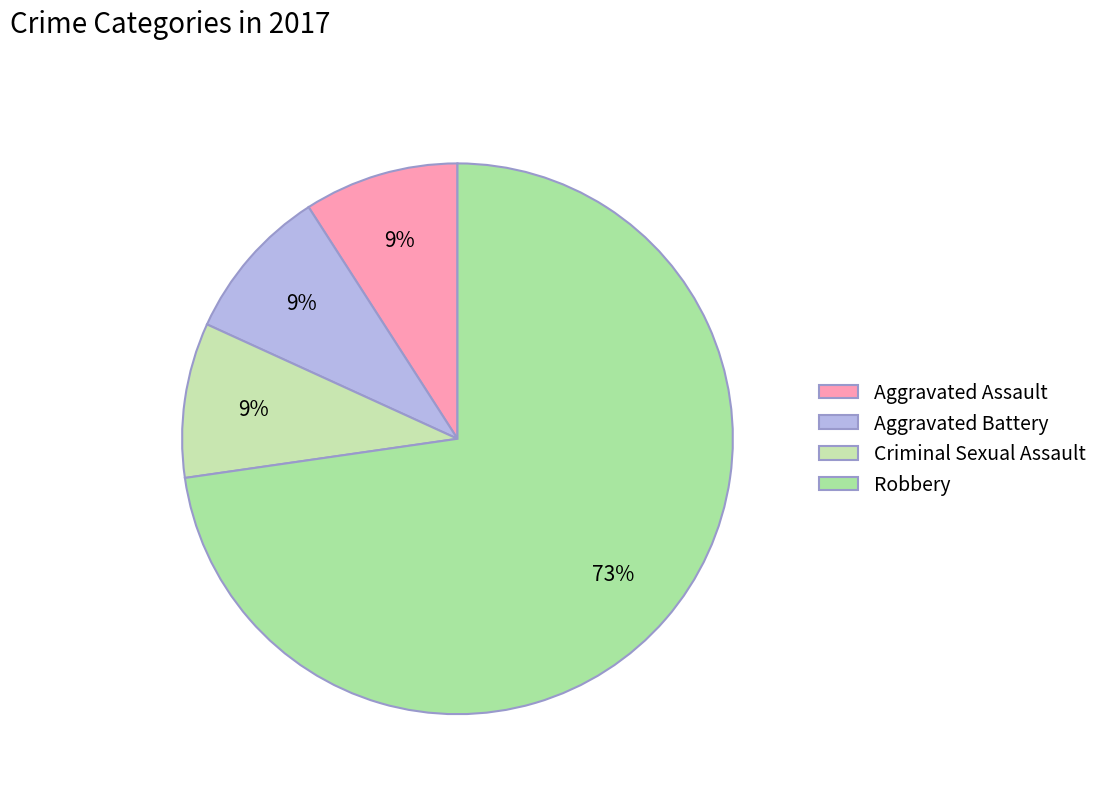

The Aggravated Battery slice represents 9% of the pie. True or false?

True